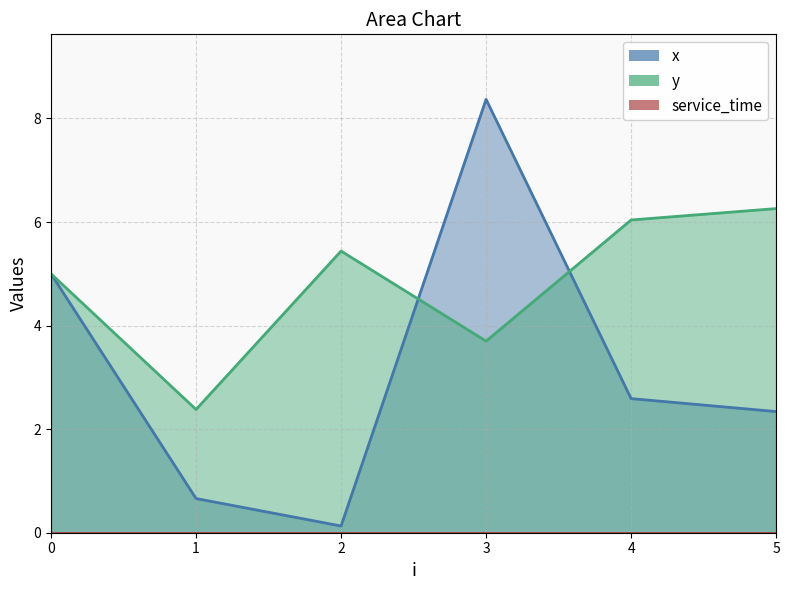

Which series has the largest range (max minus min)?

x